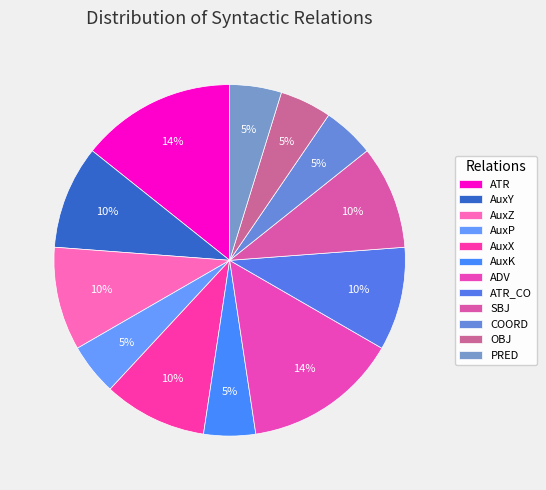

Is ATR the majority of the pie?

No